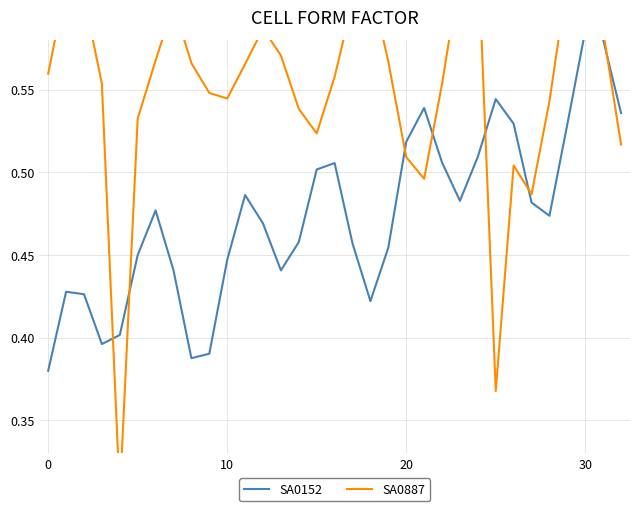

True or false: SA0152 has more than 1 interior local peaks.

True